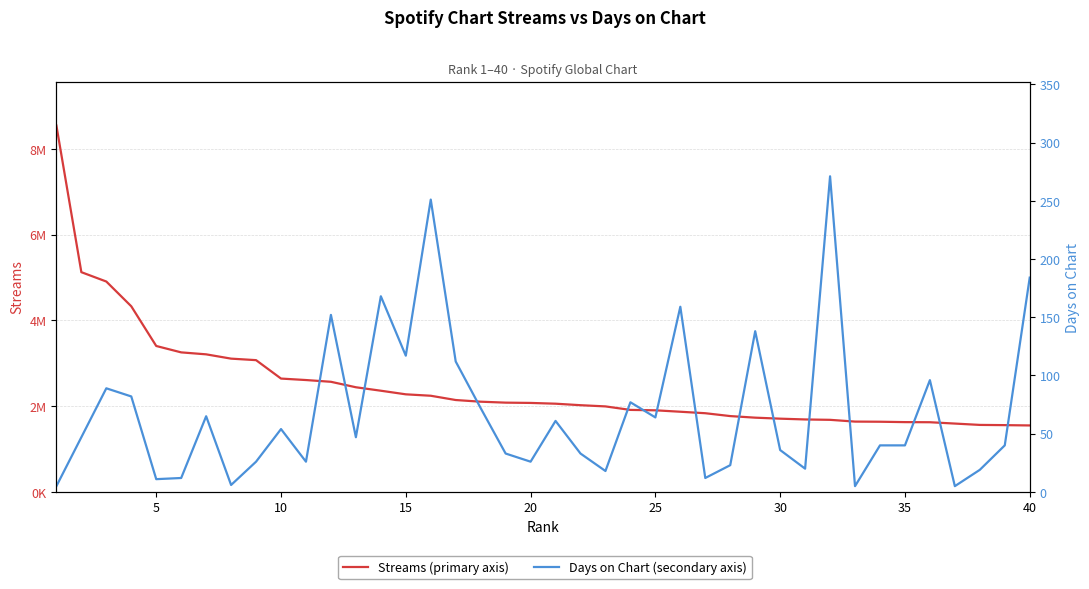

What is the value of the Streams (primary axis) point at the 28th from the left?

1769803